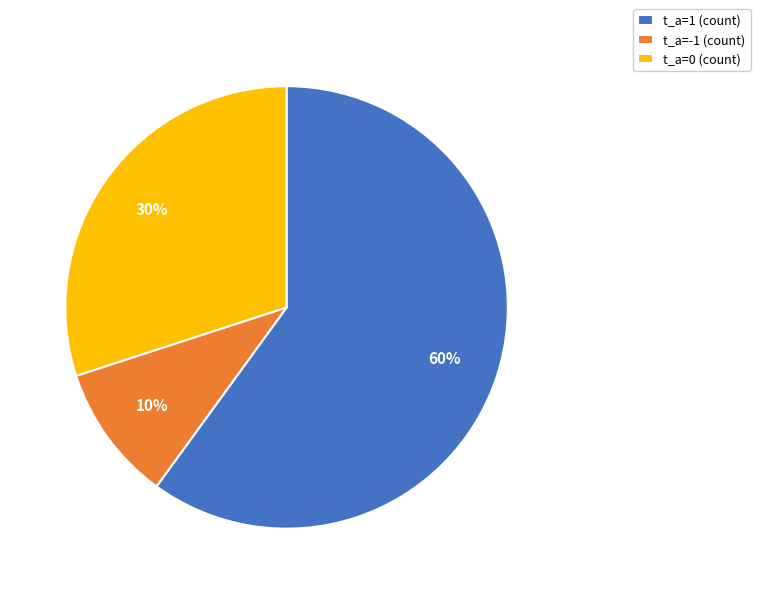

Does any single category account for the majority?

Yes